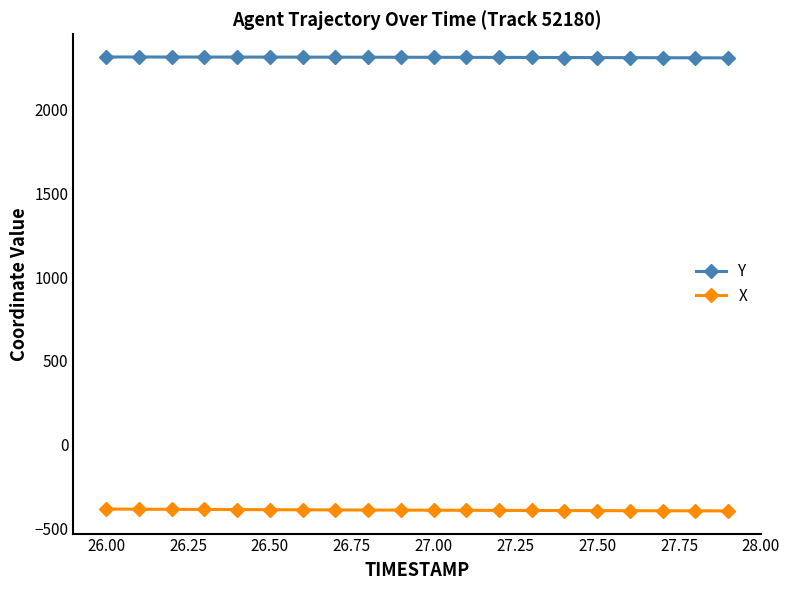

What is the sum of all Y values?

46210.2